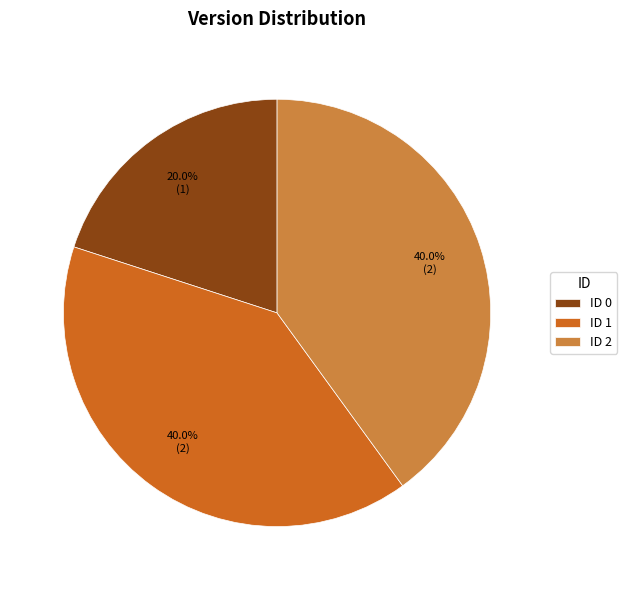

Which category has the smallest portion of the pie?

ID 0